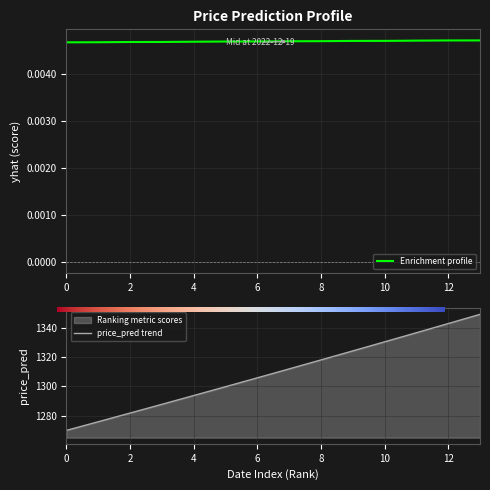

What is the maximum value shown in the chart?

1349.7